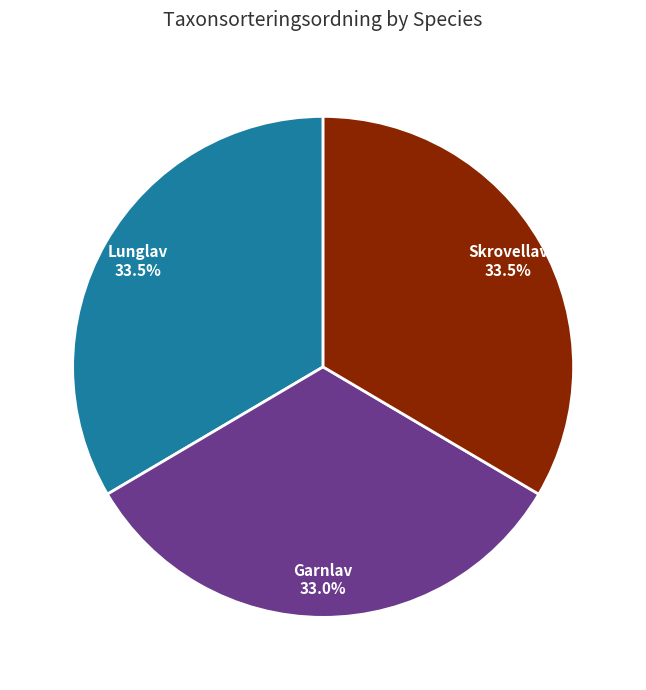

What is the total percentage of Skrovellav and Garnlav?

66.5%